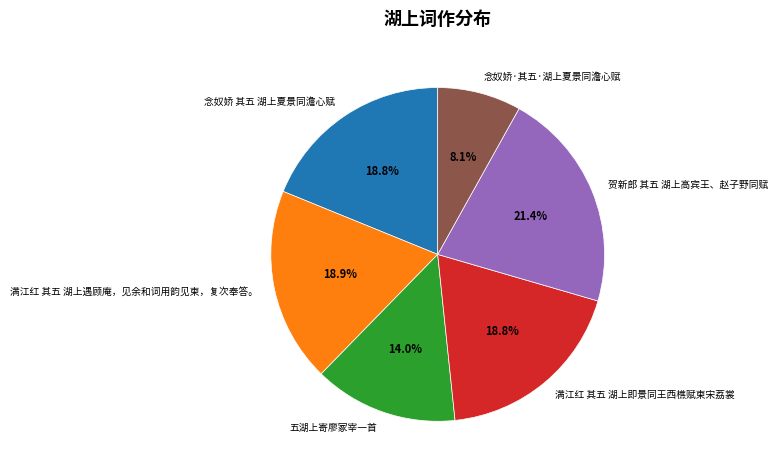

Which category has the smallest portion of the pie?

念奴娇·其五·湖上夏景同澹心赋